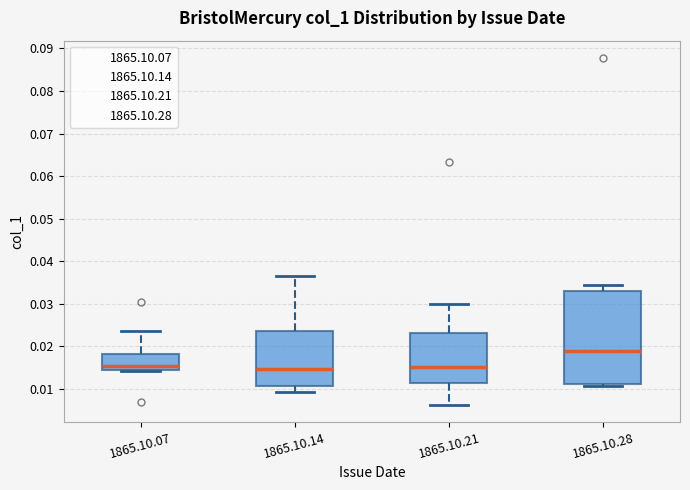

Reading left to right, read every box against the y-axis: the position of its median line, the range the box covers, and the ends of its whiskers. The values are not printed on the chart, so give them approximately, as read against the axis.

1865.10.07: median 0.015, box 0.014 to 0.018, whiskers 0.014 to 0.024
1865.10.14: median 0.015, box 0.011 to 0.024, whiskers 0.009 to 0.036
1865.10.21: median 0.015, box 0.011 to 0.023, whiskers 0.006 to 0.030
1865.10.28: median 0.019, box 0.011 to 0.033, whiskers 0.011 (just below the box's lower edge) to 0.034